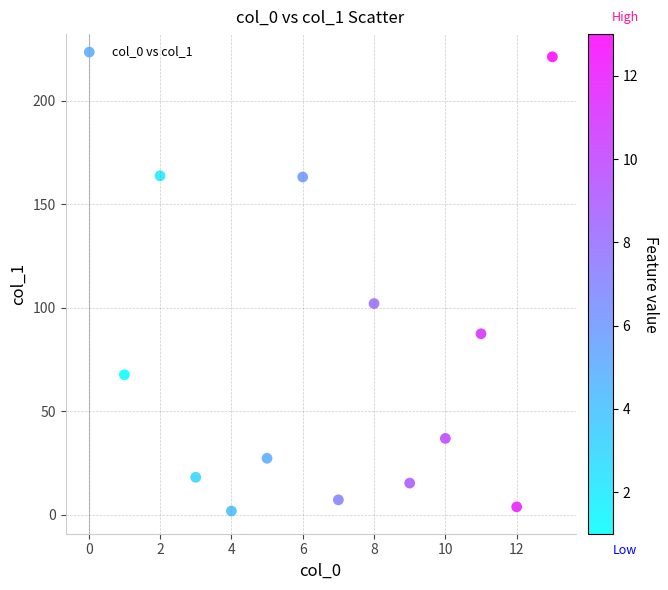

What is the range of Y values (max minus min)?

219.6